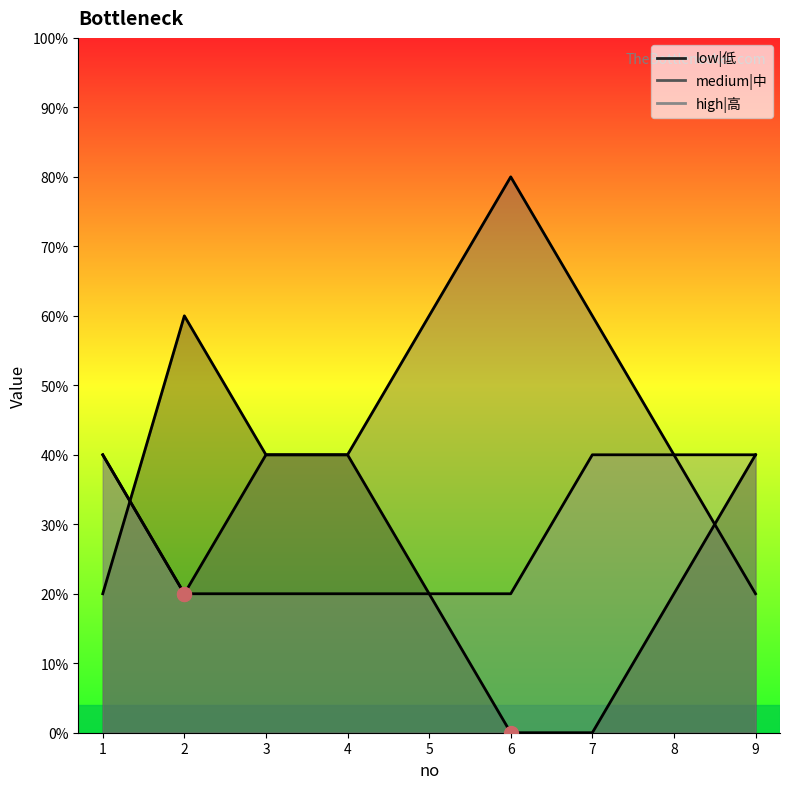

True or false: medium|中 and high|高 cross at least once.

False